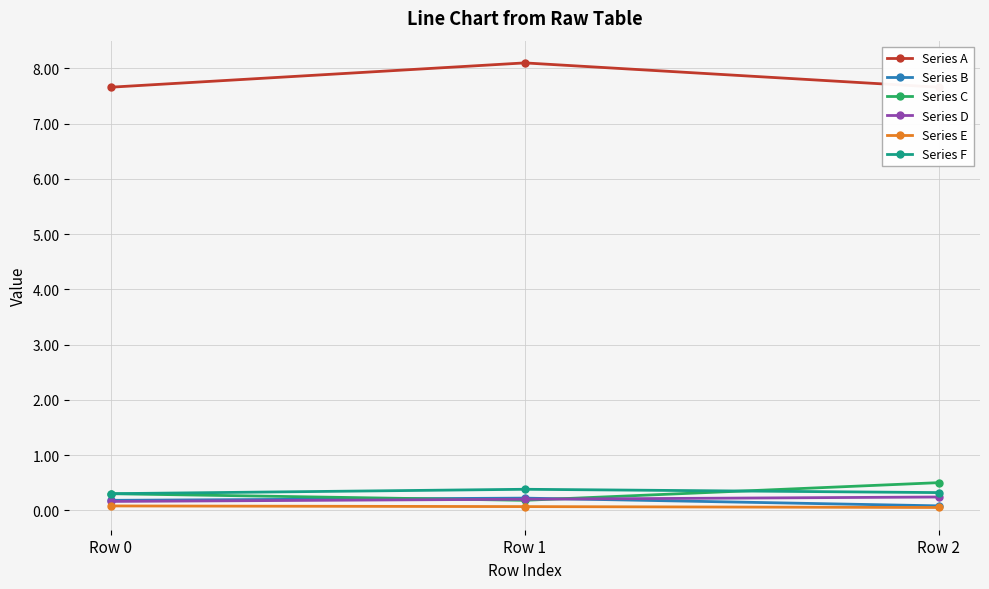

True or false: Series E has a value of 0.1 at Row 0.

True